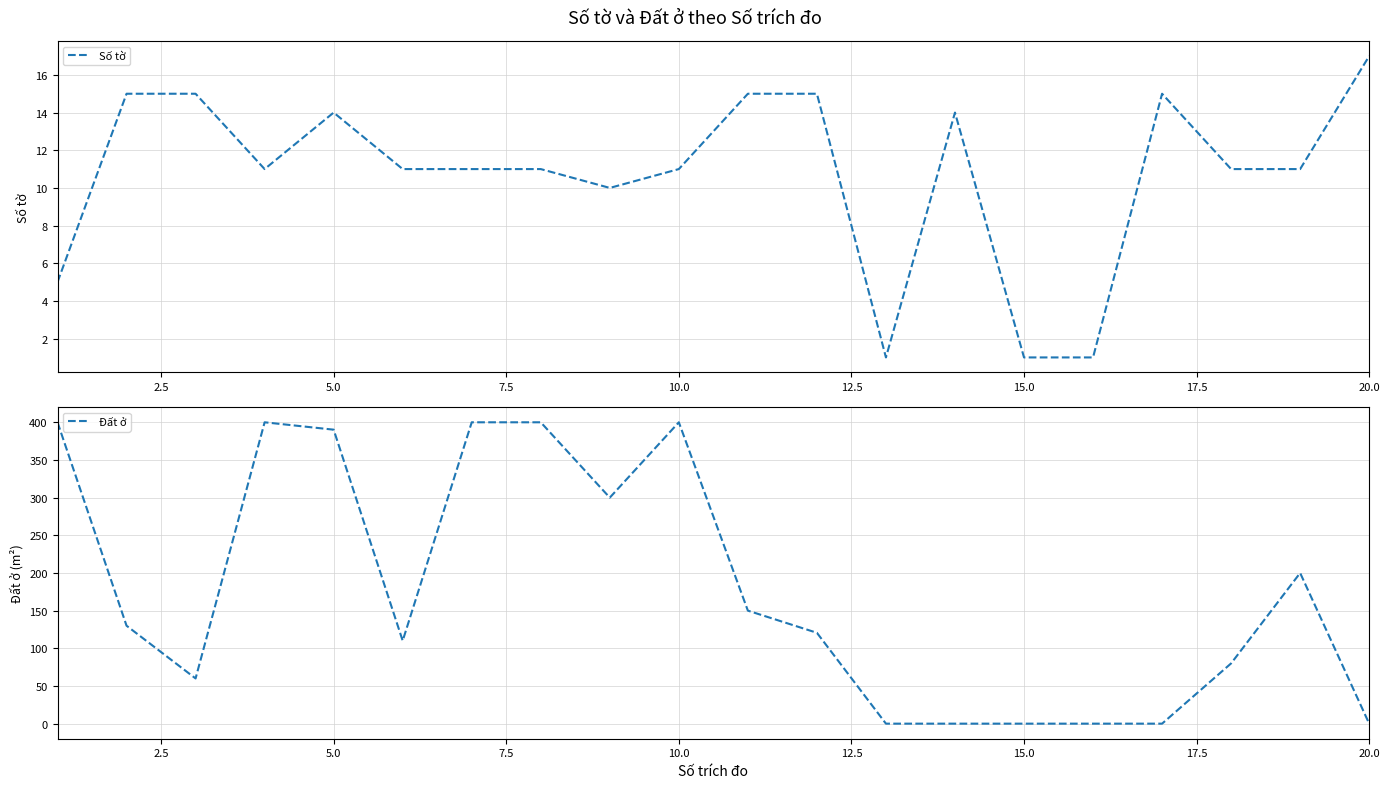

What is the highest value of the Số tờ series?

17